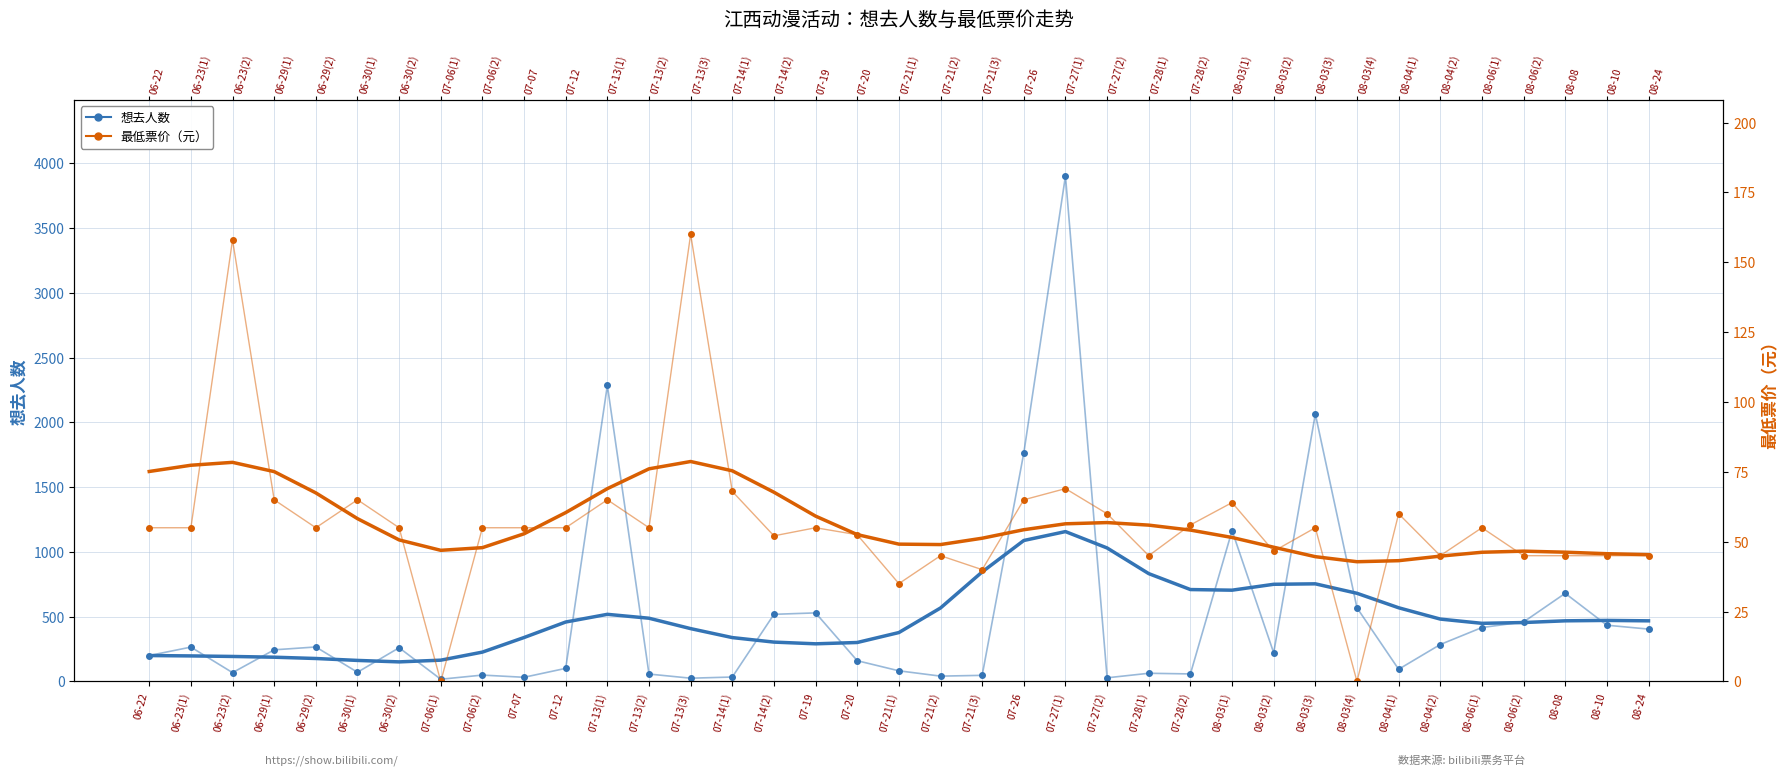

Which category has the lowest value in the 想去人数 series?

07-06(1)